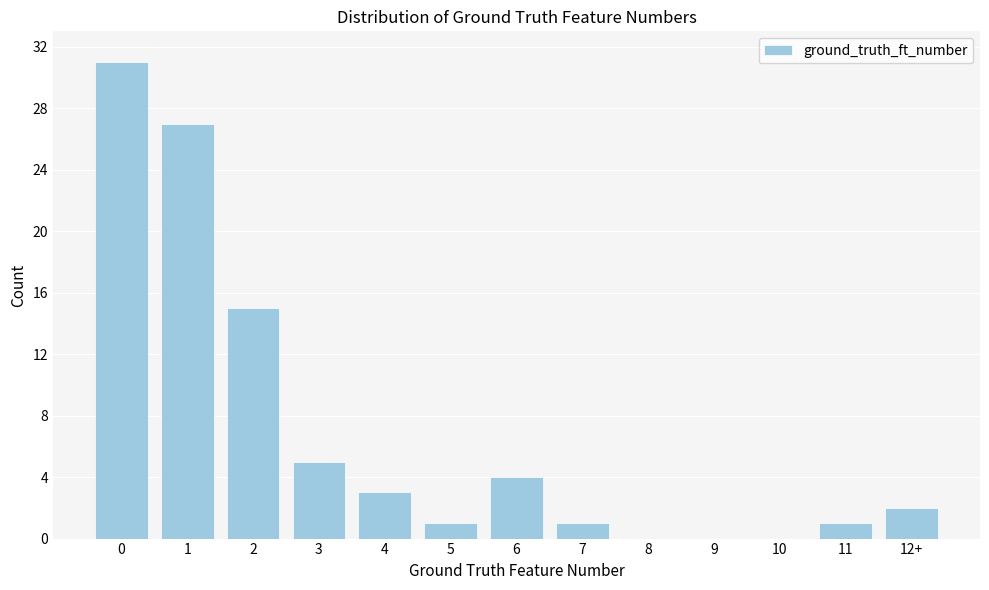

Reading left to right, list all the values displayed in this chart.

0=31	1=27	2=15	3=5	4=3	5=1	6=4	7=1	8=0	9=0	10=0	11=1	12+=2